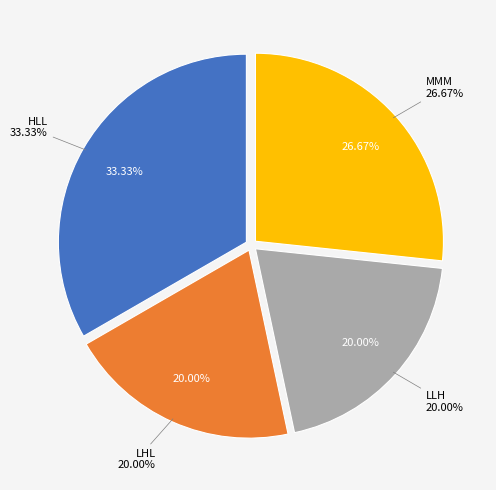

To the nearest percent, what is the difference between the largest and smallest slice percentages?

13%